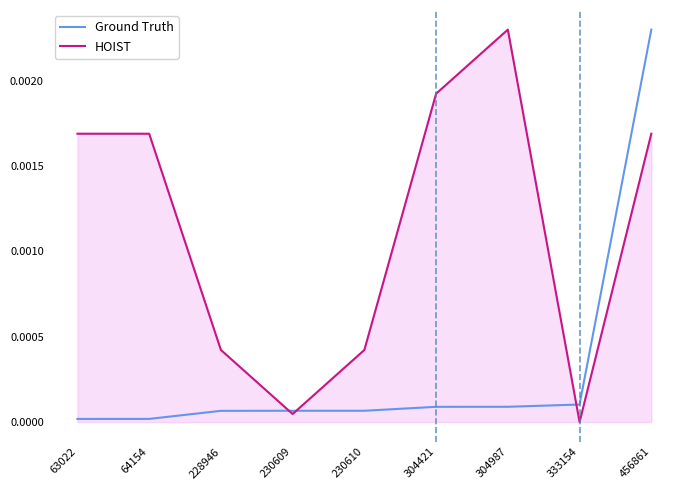

At which category is the sum across all series the highest?

456861